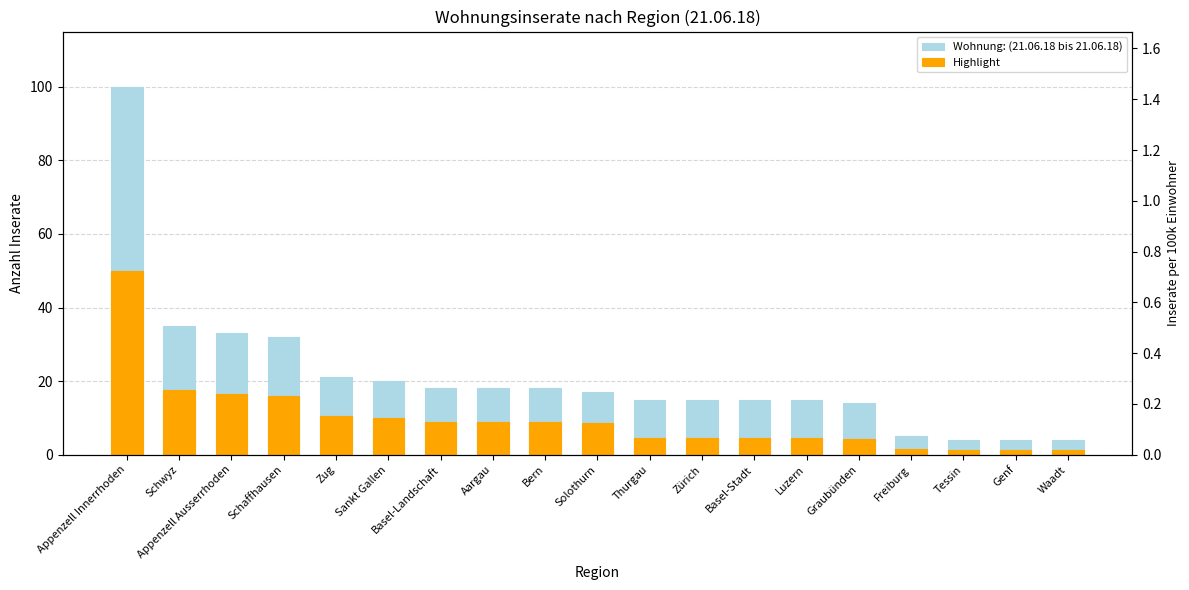

How many series are shown in this chart?

2